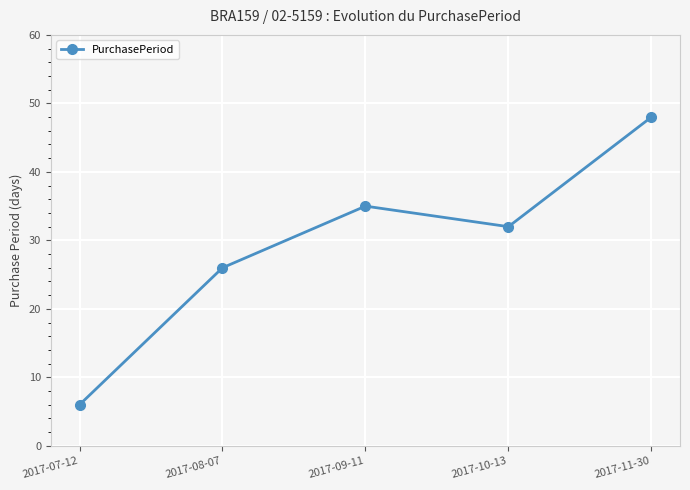

What is the label of the 5th point from the right?

2017-07-12